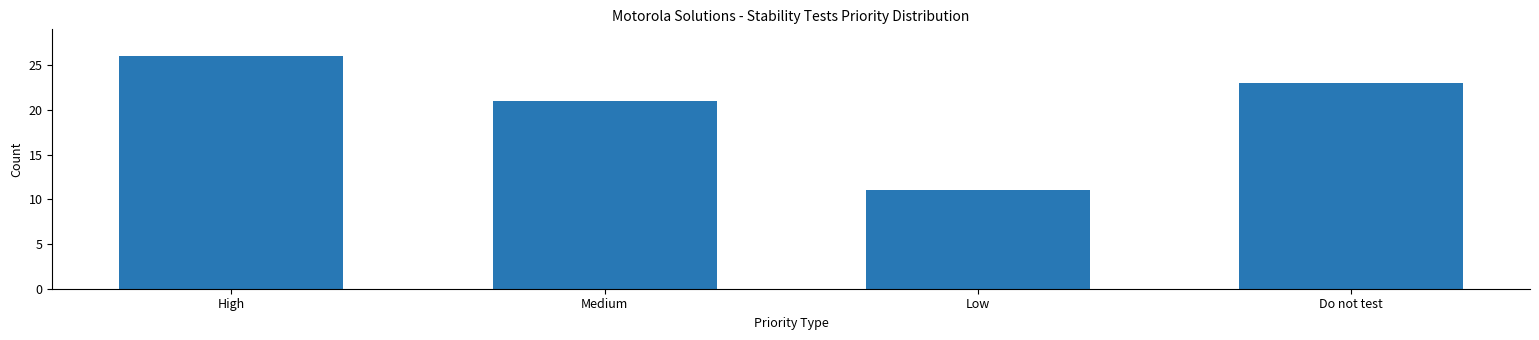

Between Medium and High, which is larger?

High